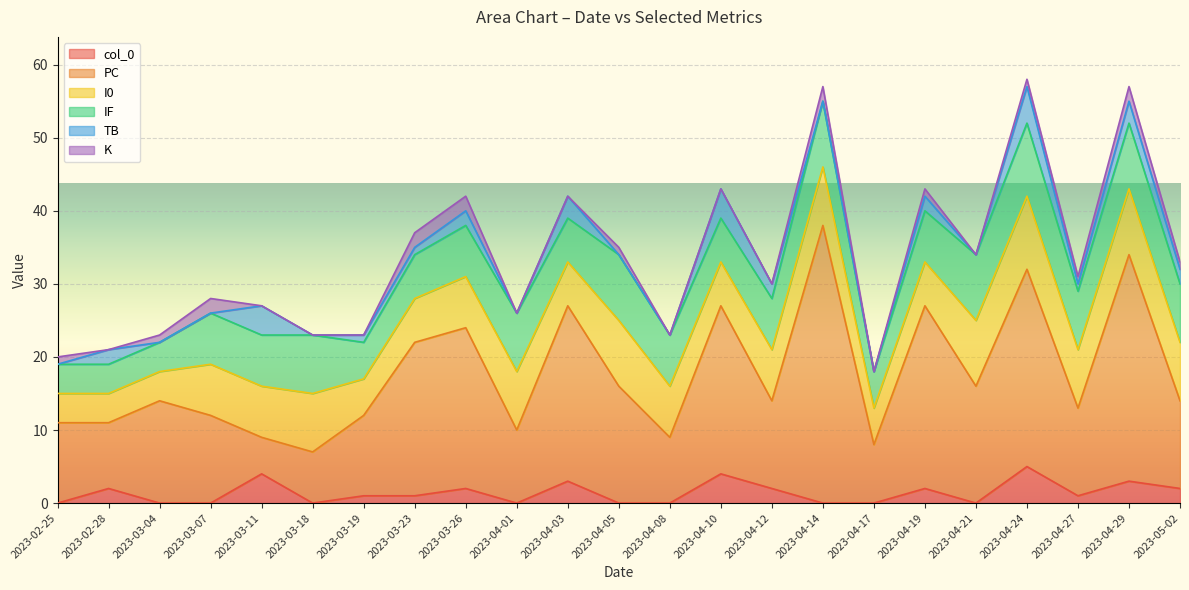

What is the sum of the IF values at 2023-03-18 and 2023-04-14?

17